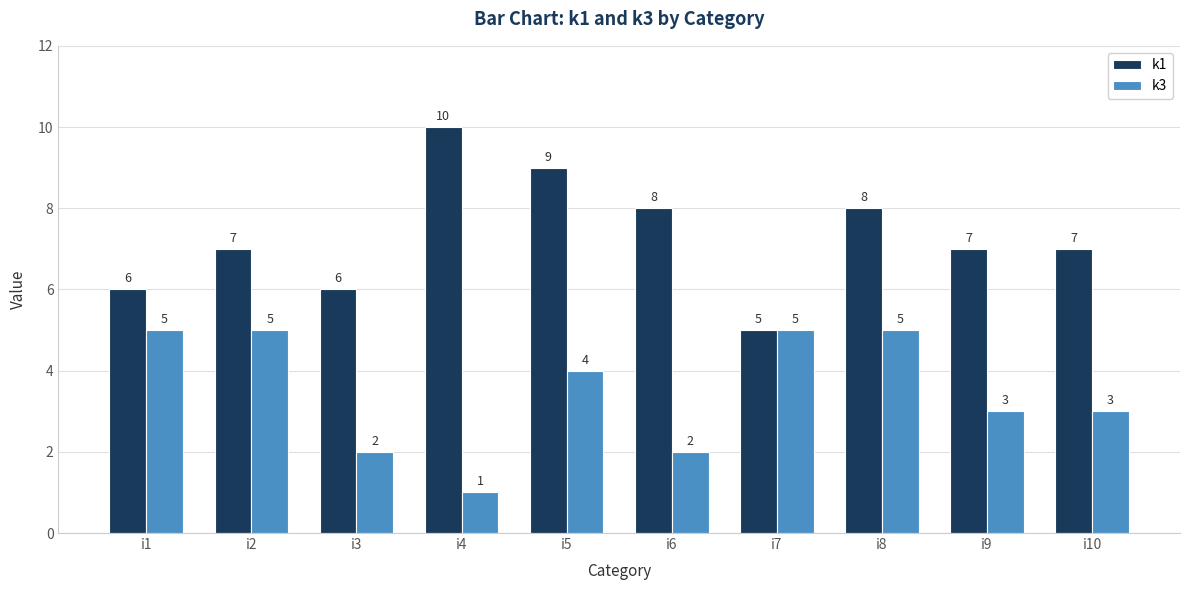

Reading right to left, transcribe all the data shown in this chart.

k1: i10=7	i9=7	i8=8	i7=5	i6=8	i5=9	i4=10	i3=6	i2=7	i1=6
k3: i10=3	i9=3	i8=5	i7=5	i6=2	i5=4	i4=1	i3=2	i2=5	i1=5